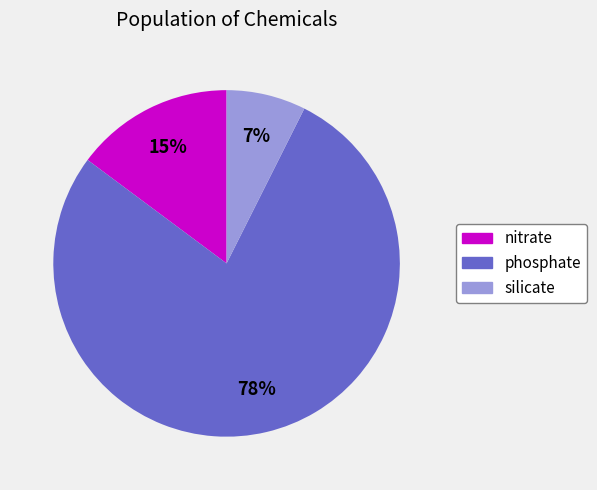

To the nearest percent, what is the average slice percentage?

33%